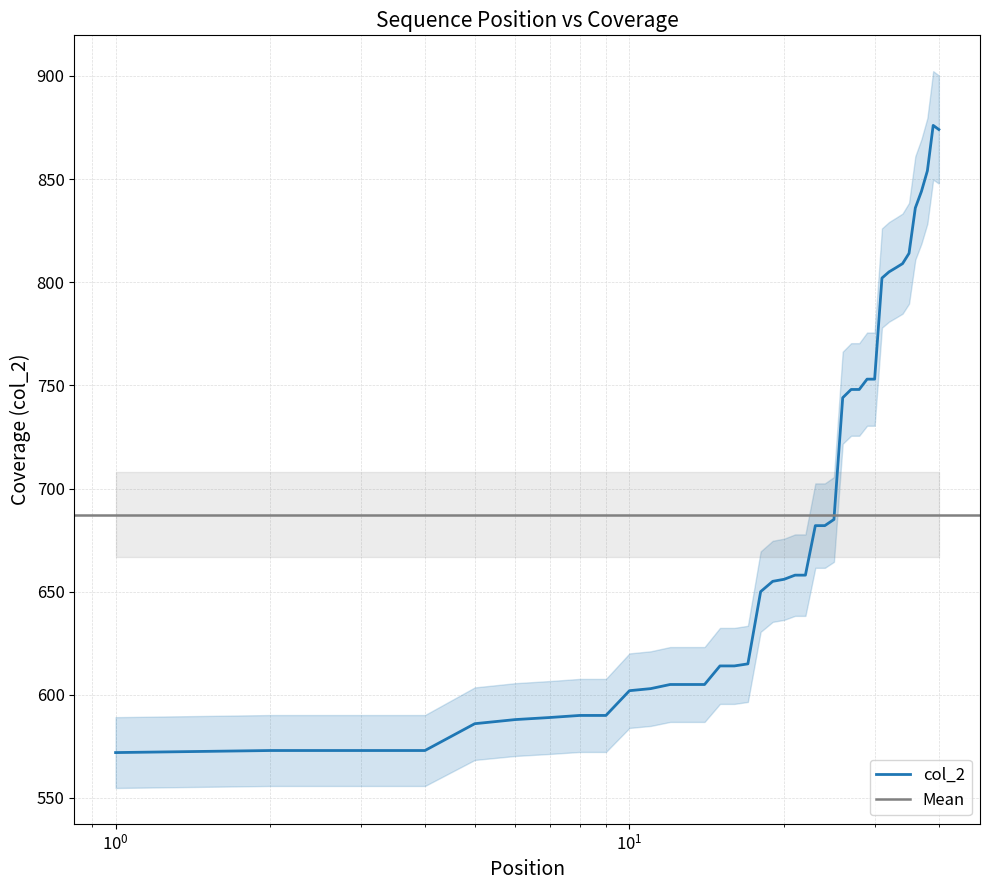

True or false: there are more than 2 points higher than both neighbors.

False